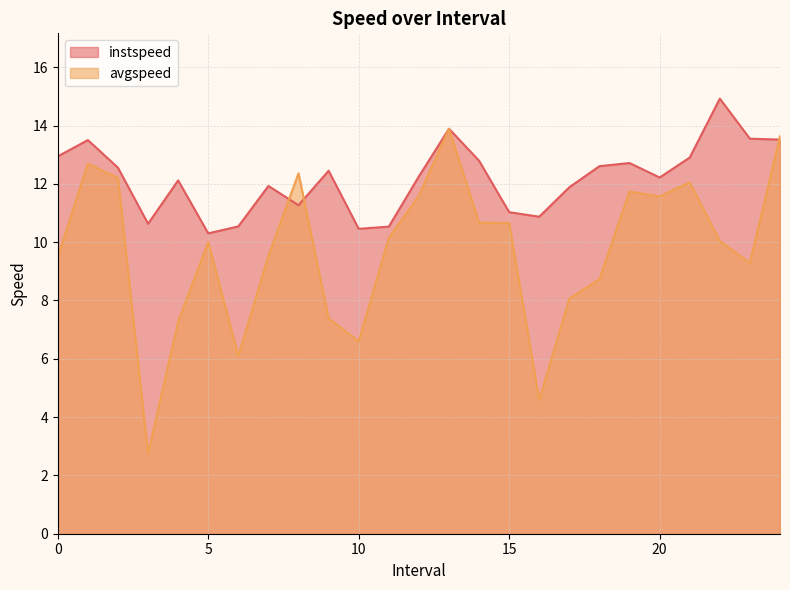

List the series in order of their overall mean, lowest first.

avgspeed, instspeed